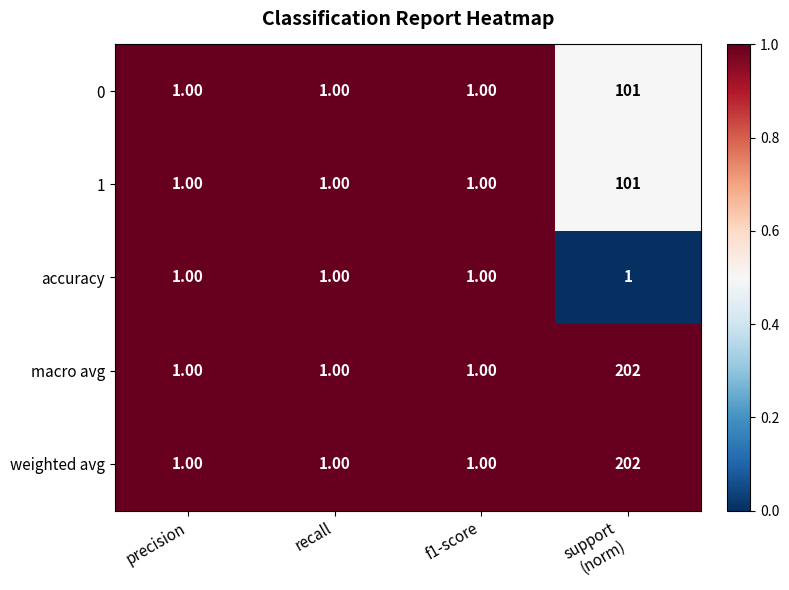

What is the difference between the maximum and minimum values in the macro avg series?

201